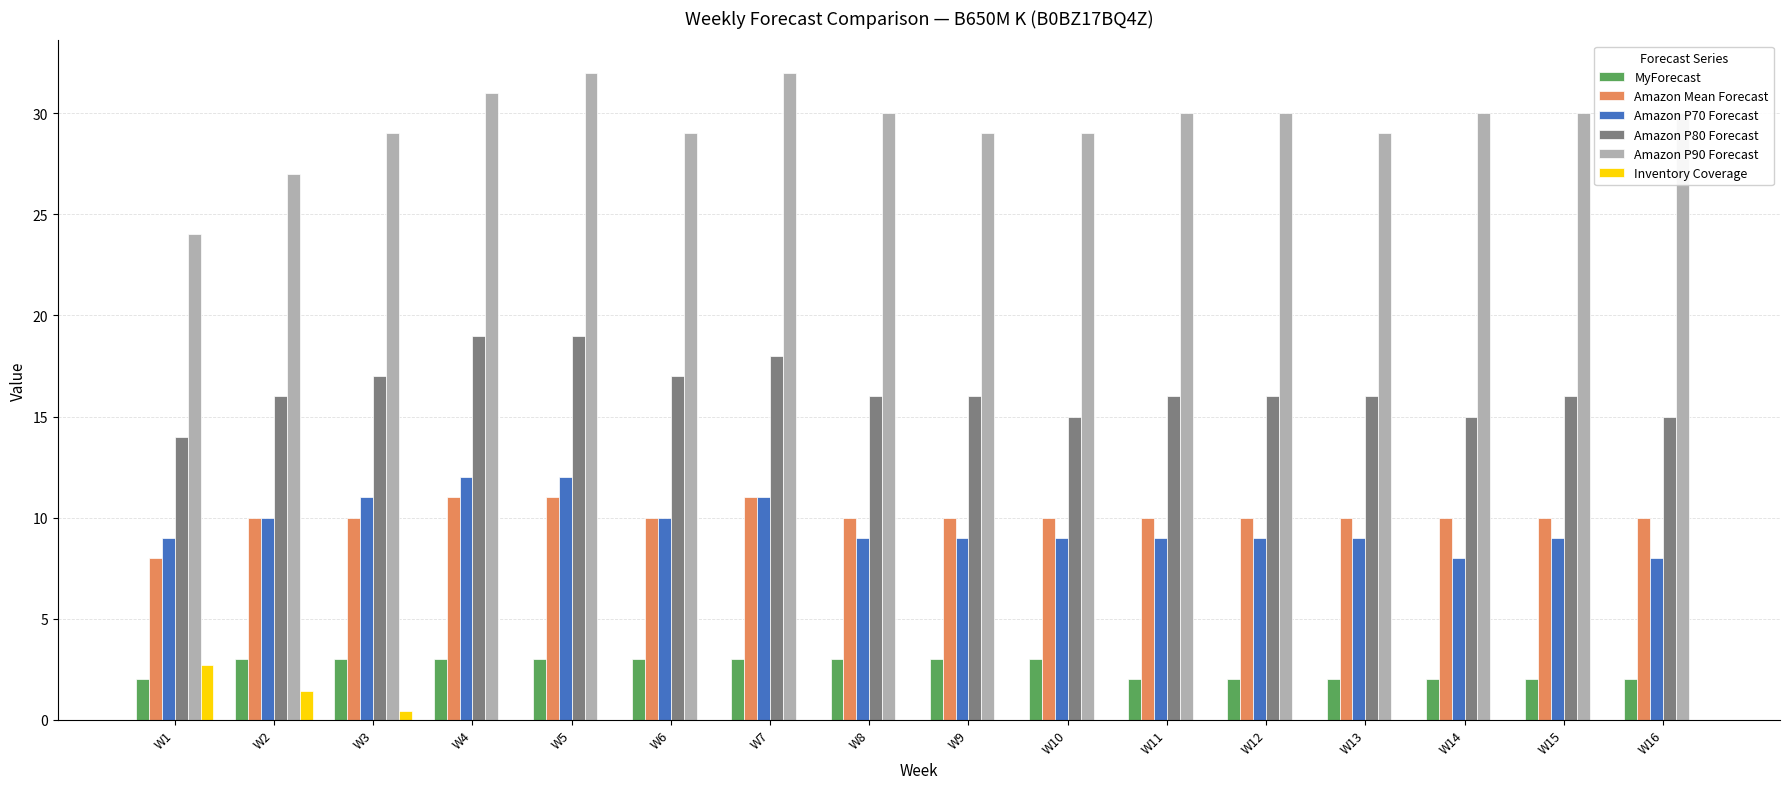

What is the spread (max minus min) of values at W6?

29.0